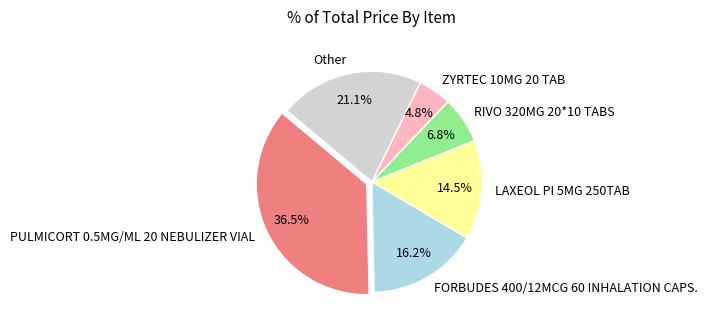

Rank the categories by value from lowest to highest.

ZYRTEC 10MG 20 TAB, RIVO 320MG 20*10 TABS, LAXEOL PI 5MG 250TAB, FORBUDES 400/12MCG 60 INHALATION CAPS., Other, PULMICORT 0.5MG/ML 20 NEBULIZER VIAL